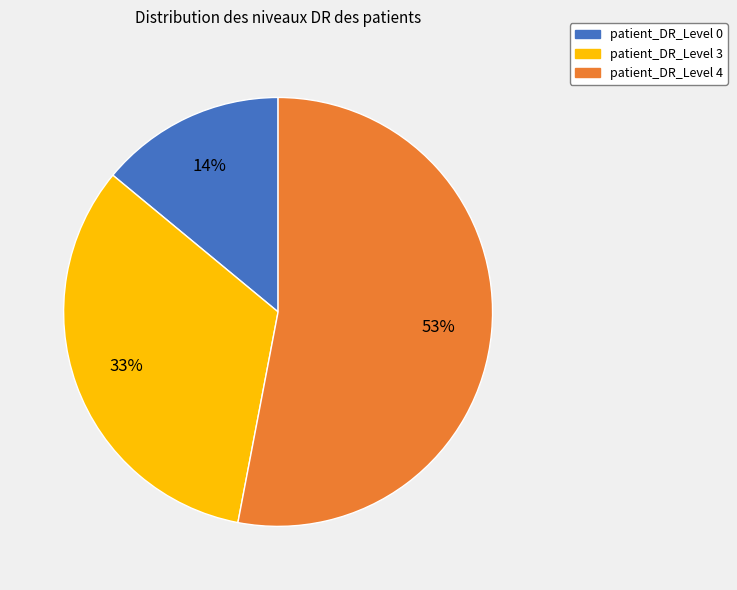

Is the sum of patient_DR_Level 0 and patient_DR_Level 3 greater than half?

No